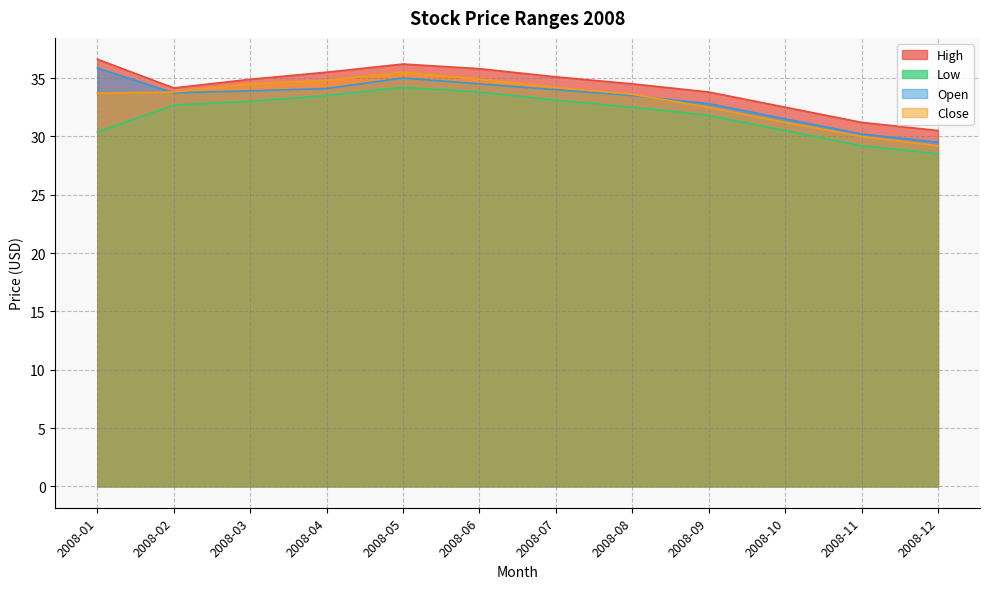

True or false: Low and Open intersect in this chart.

False